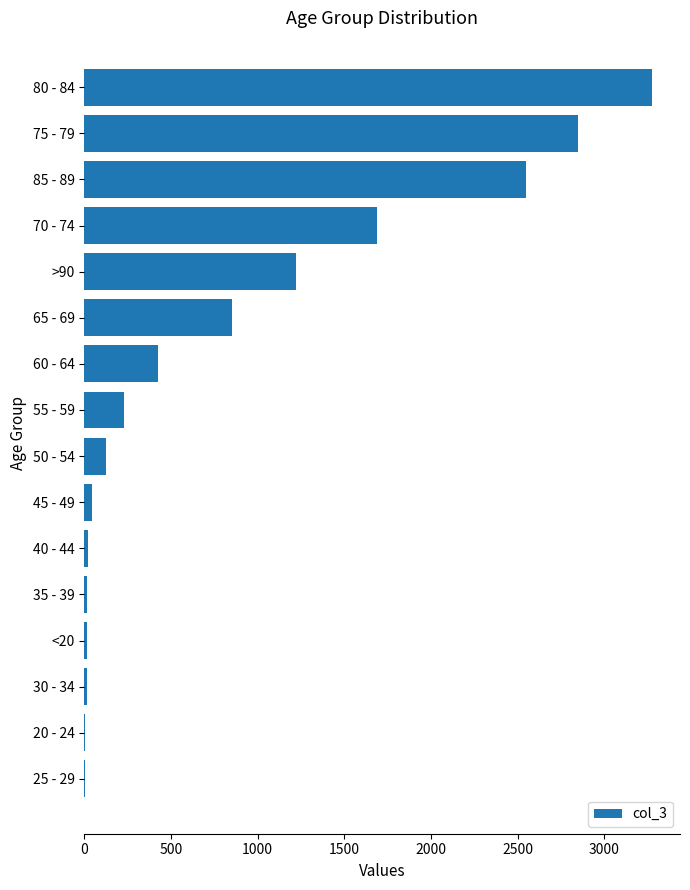

What is the sum of all values?

13343